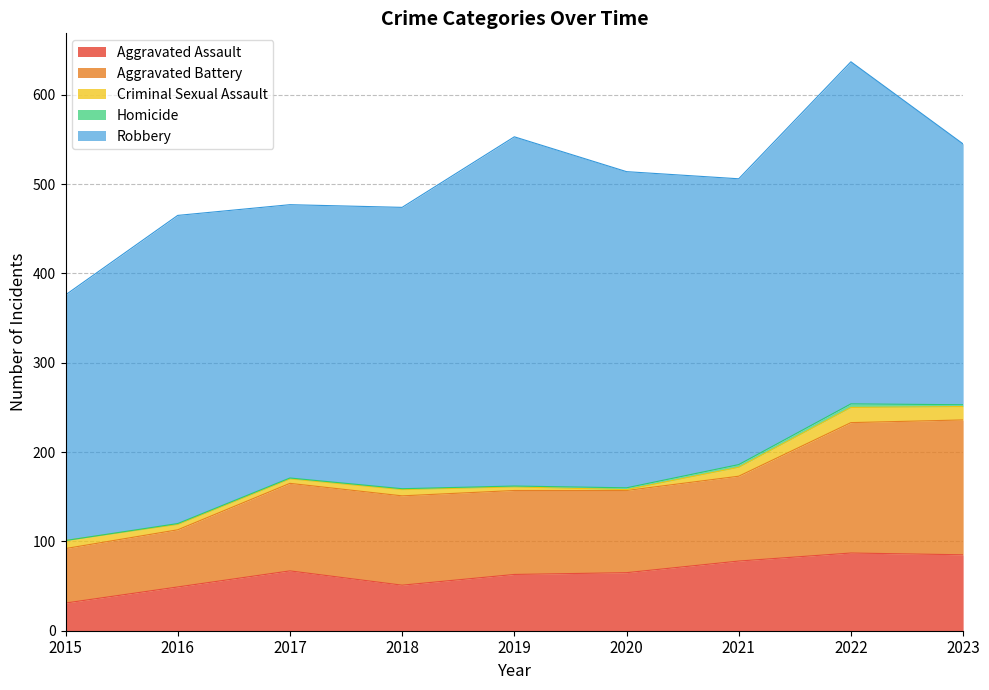

True or false: Criminal Sexual Assault has more than 1 interior local peaks.

True